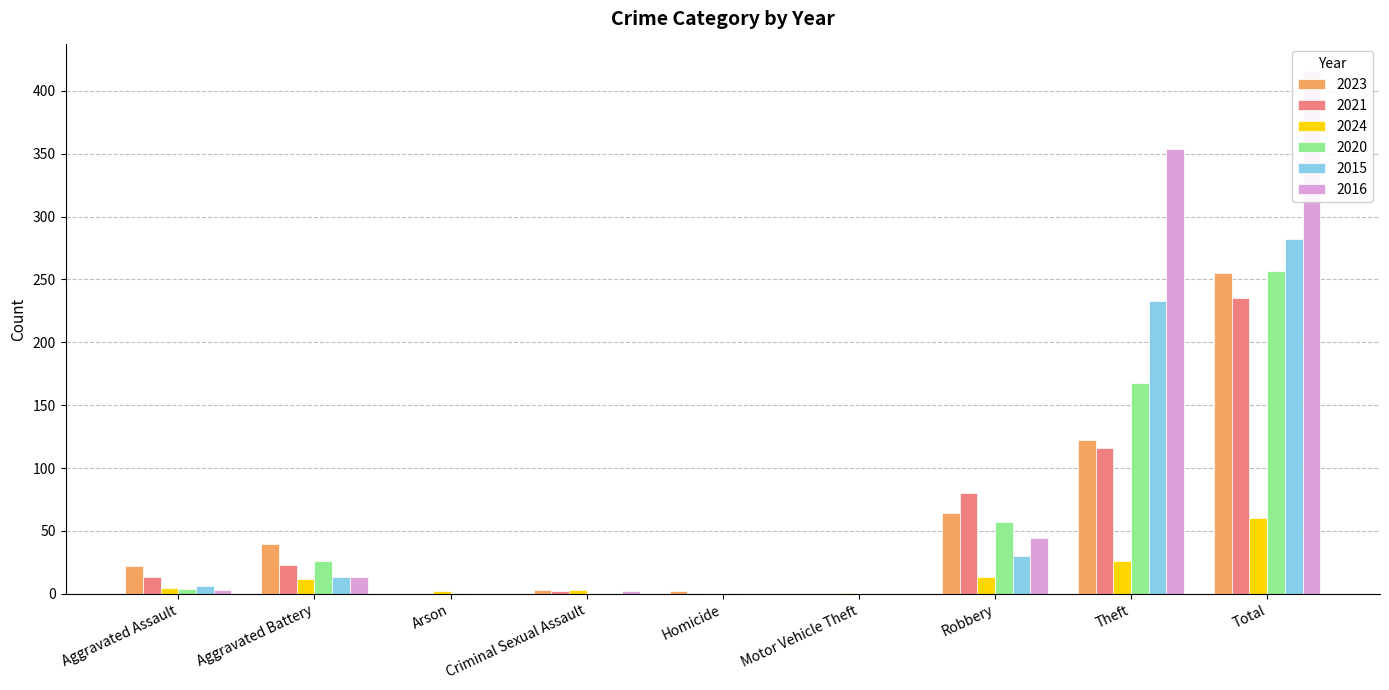

How many data points in 2024 are less than 5?

4